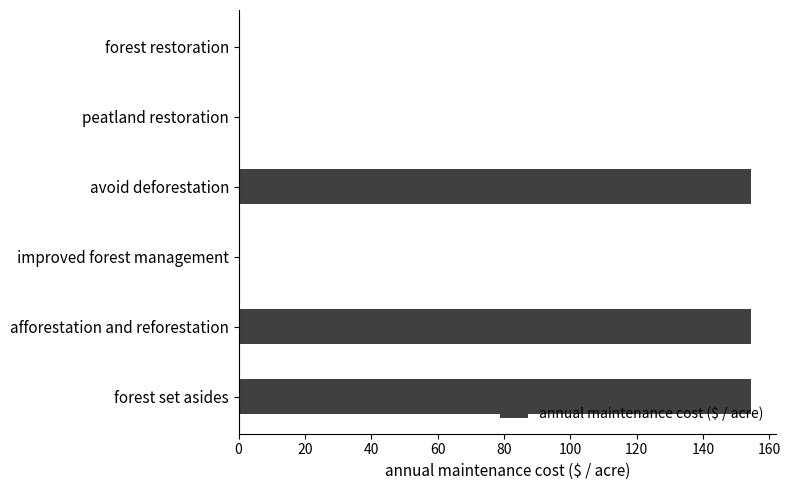

Reading left to right, transcribe all the data shown in this chart.

154.3	154.3	0.0	154.3	0.0	0.0